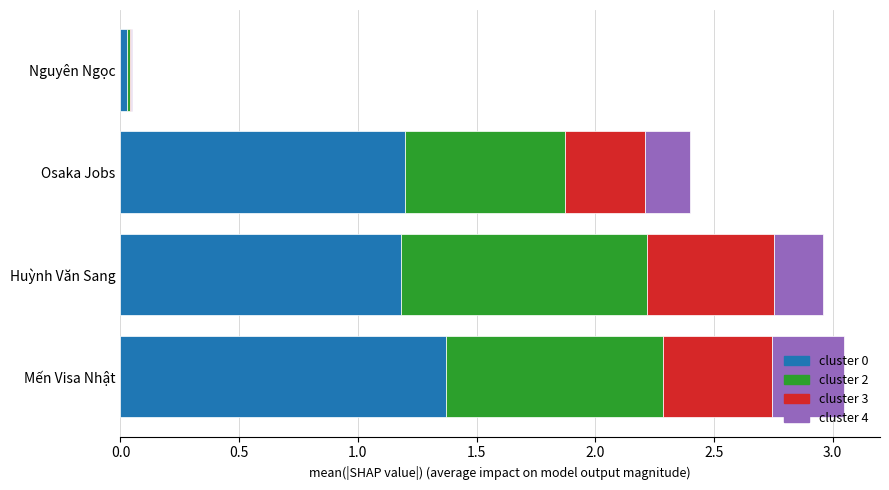

What is the total value across all series at Osaka Jobs?

2.4